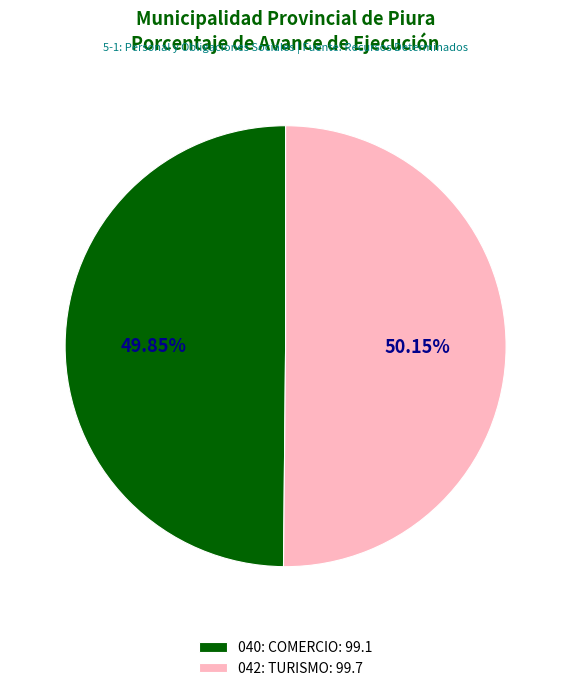

Is there a majority slice in this chart?

Yes